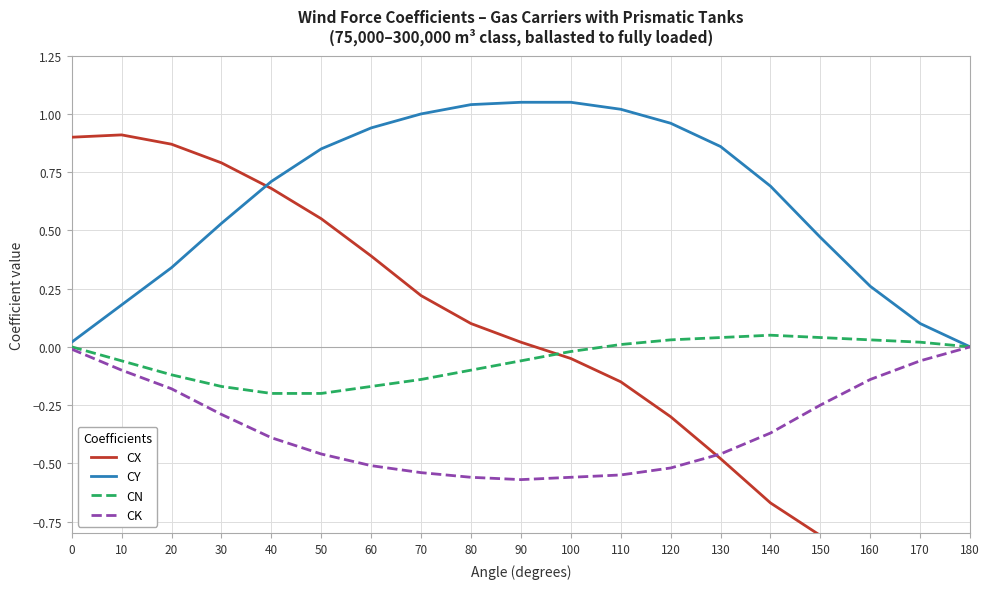

How many lines are shown in the chart?

4